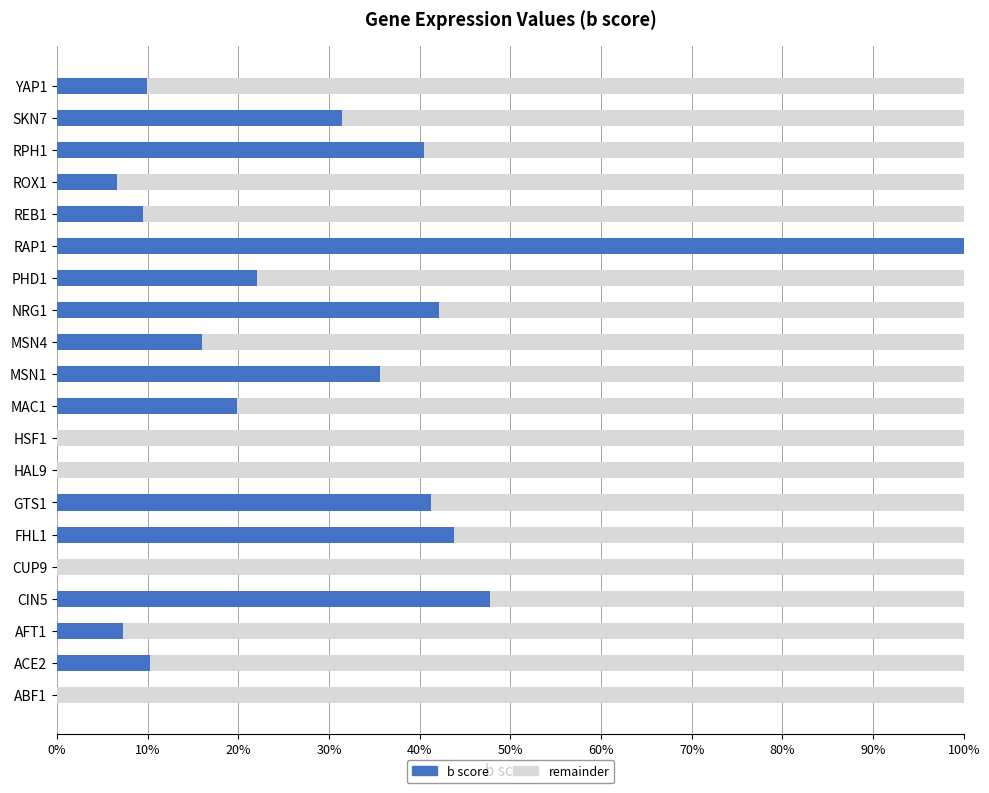

At which label is b score closest to 50?

CIN5